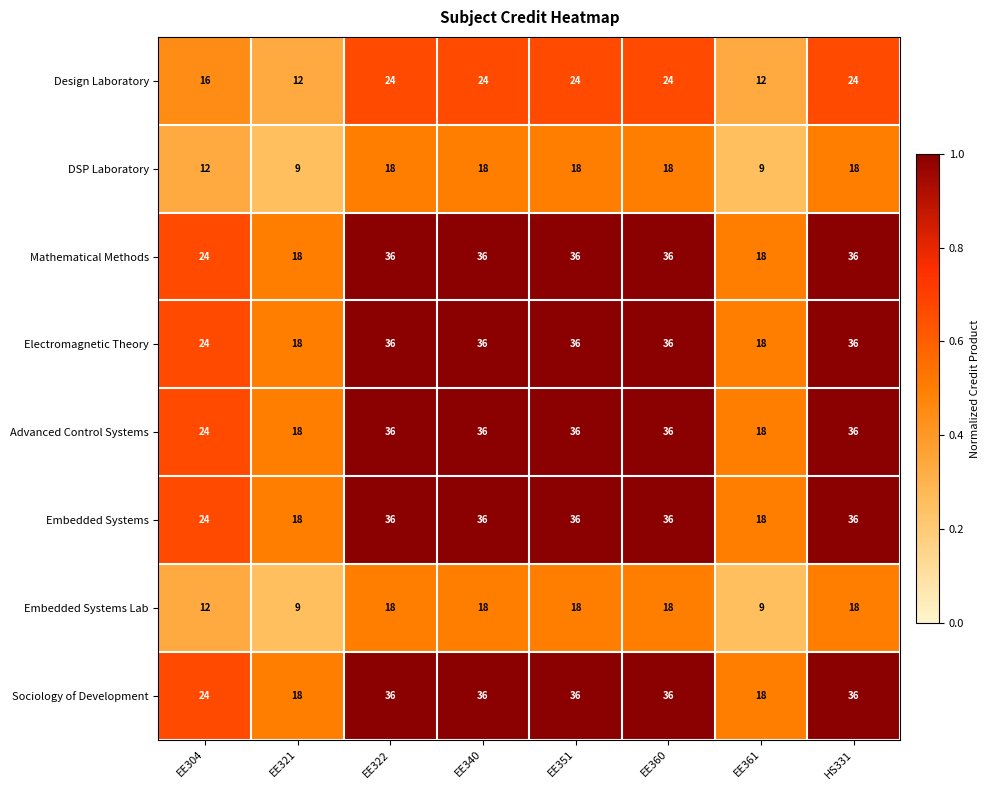

What is the difference between the Embedded Systems Lab values at EE360 and EE304?

6